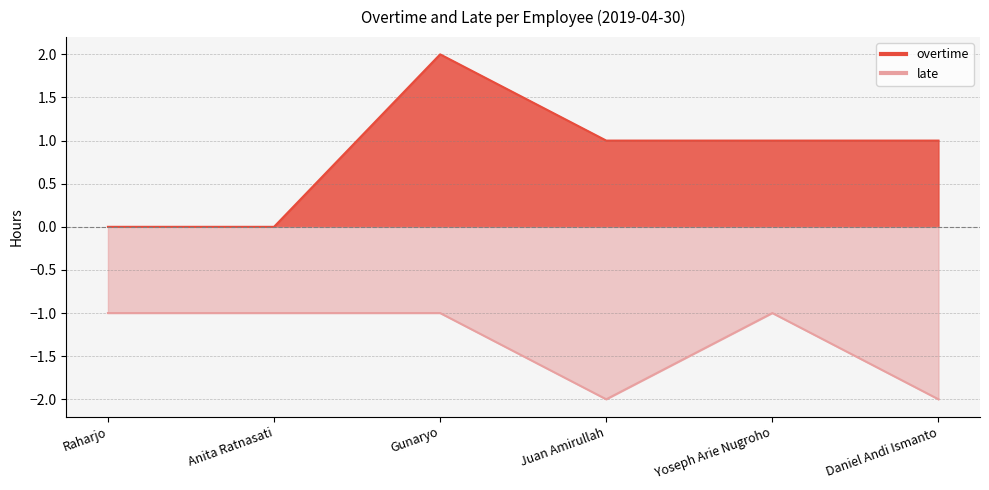

What is the label of the 2nd point from the right?

Yoseph Arie Nugroho